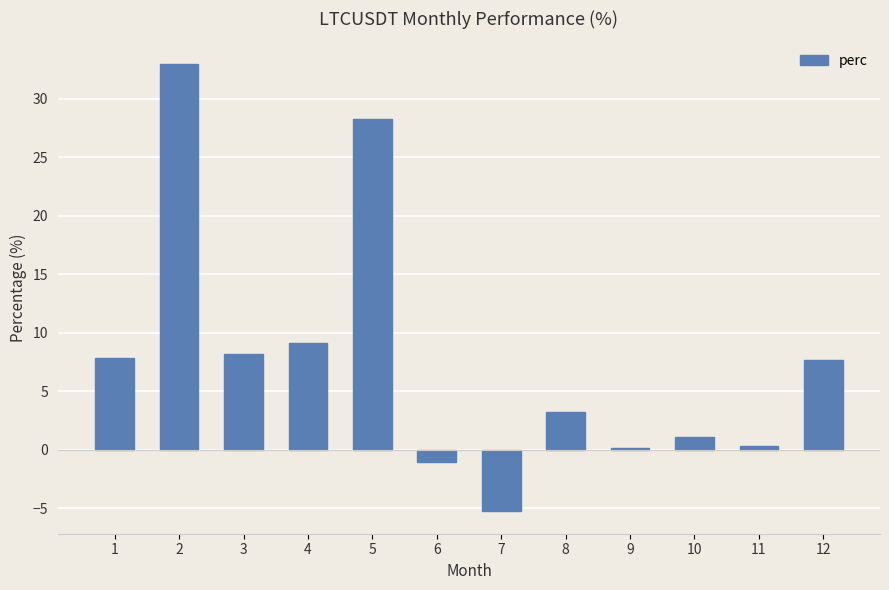

Which category has the highest value across all series?

2